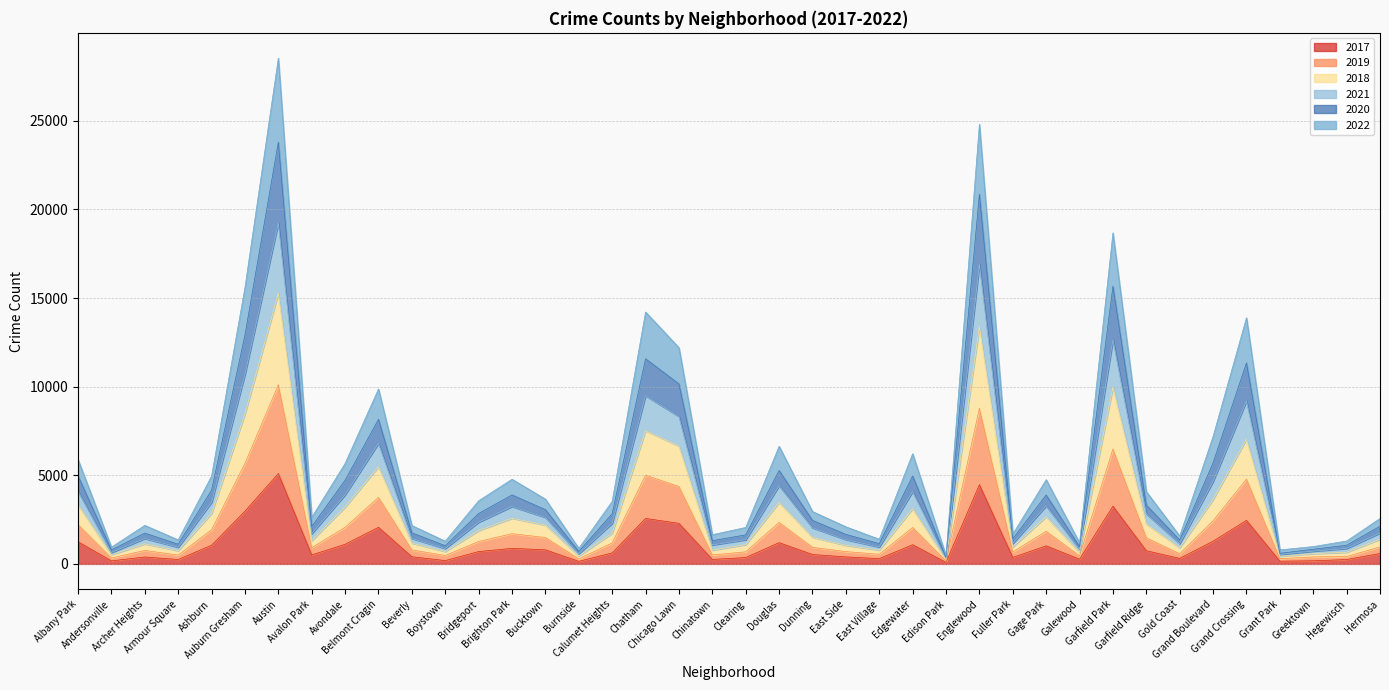

Is it true that 2022 equals 7209 at Chatham?

False